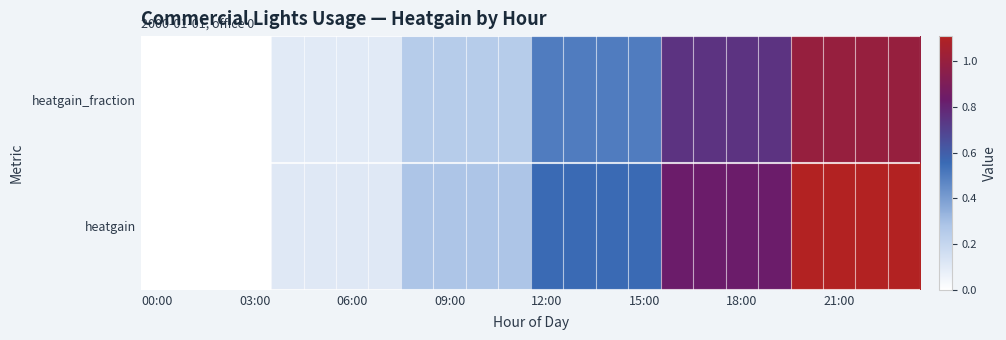

Which series has the largest range (max minus min)?

heatgain